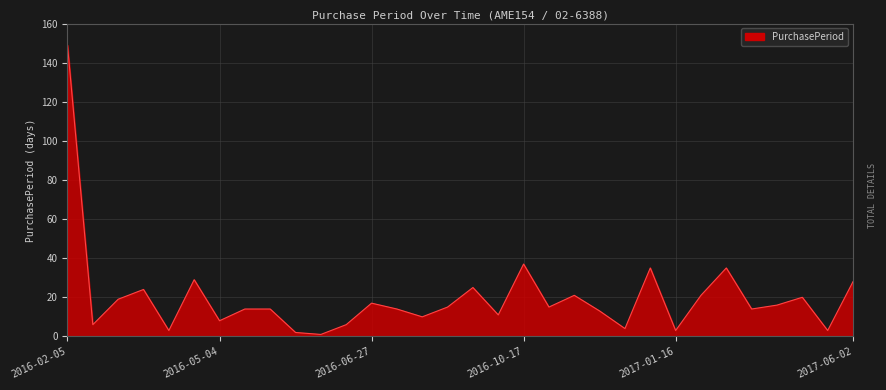

What is the difference between the maximum and minimum values?

148